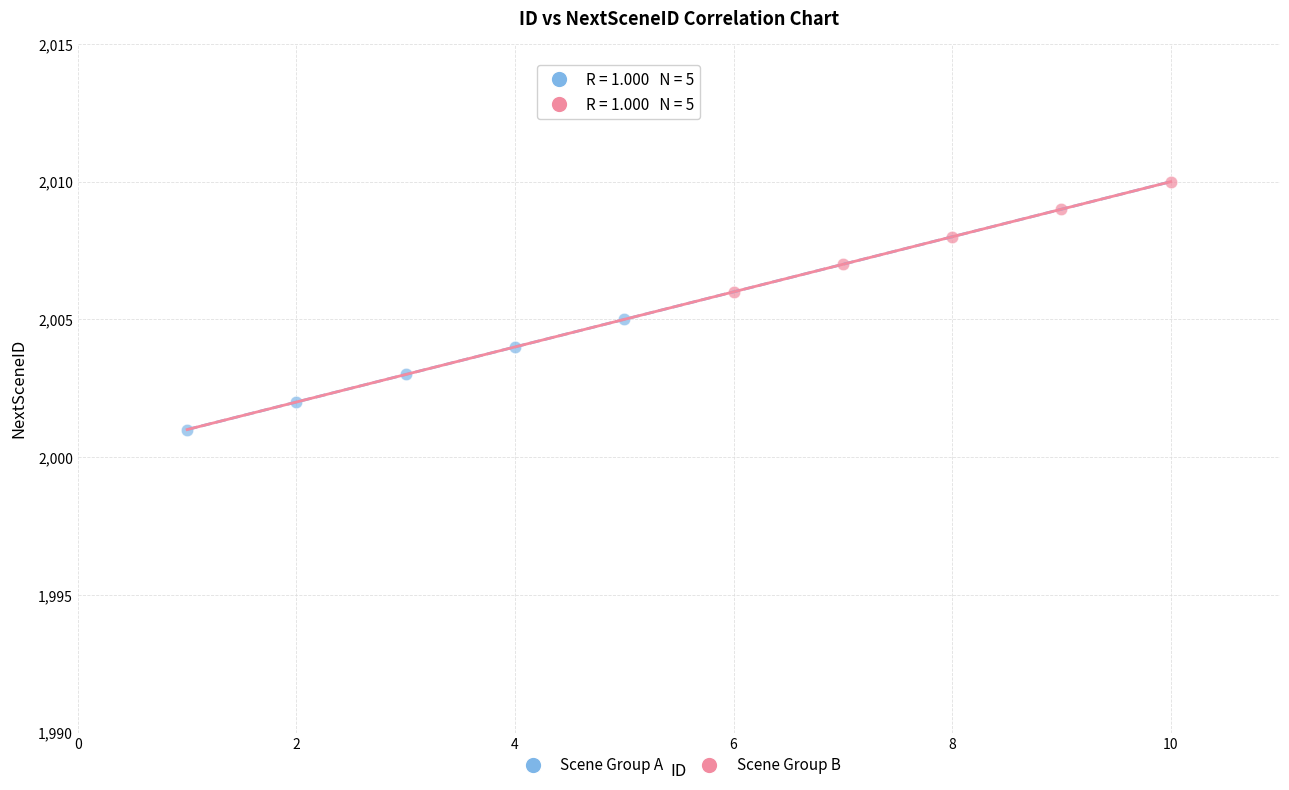

What are all the series names shown in the legend?

Scene Group A, Scene Group B